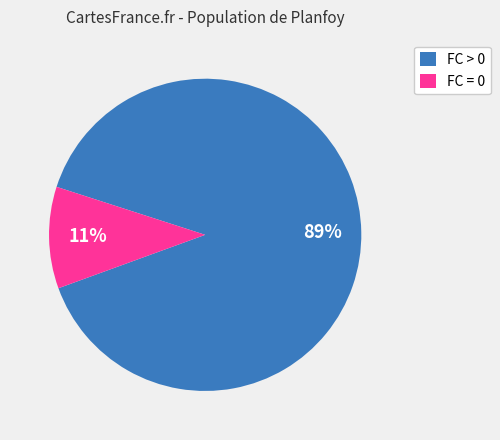

True or false: FC = 0 accounts for 11% of the total.

True